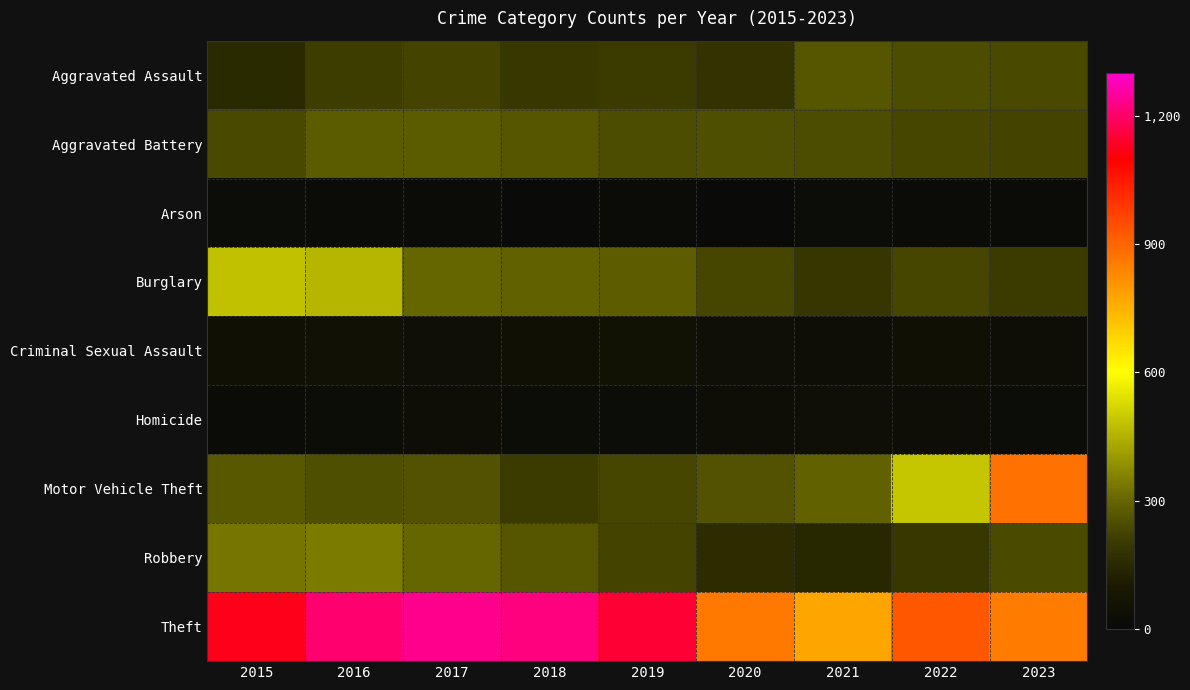

Count the number of categories in the chart.

9